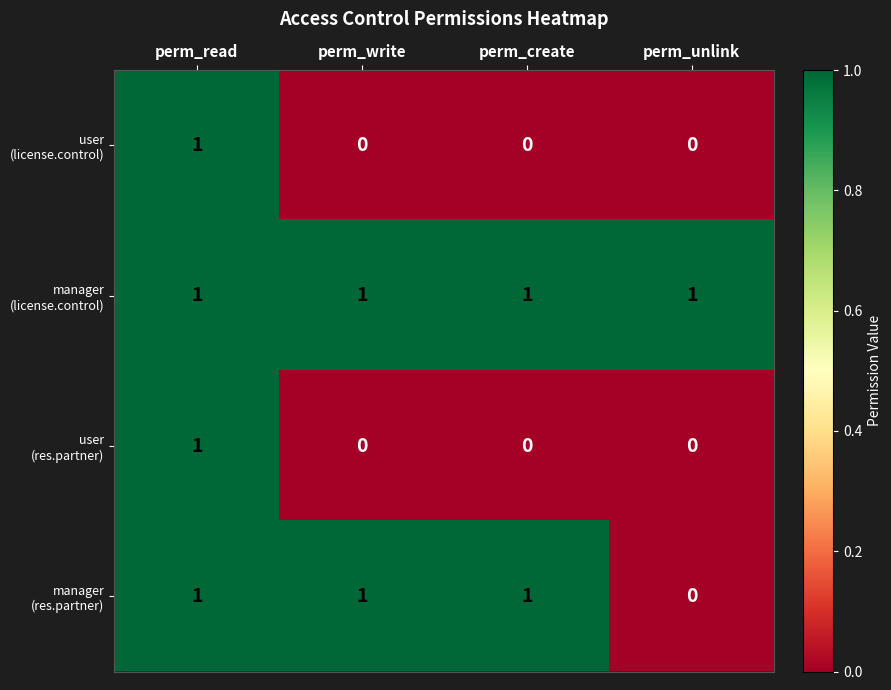

At which category is the sum across all series the highest?

perm_read